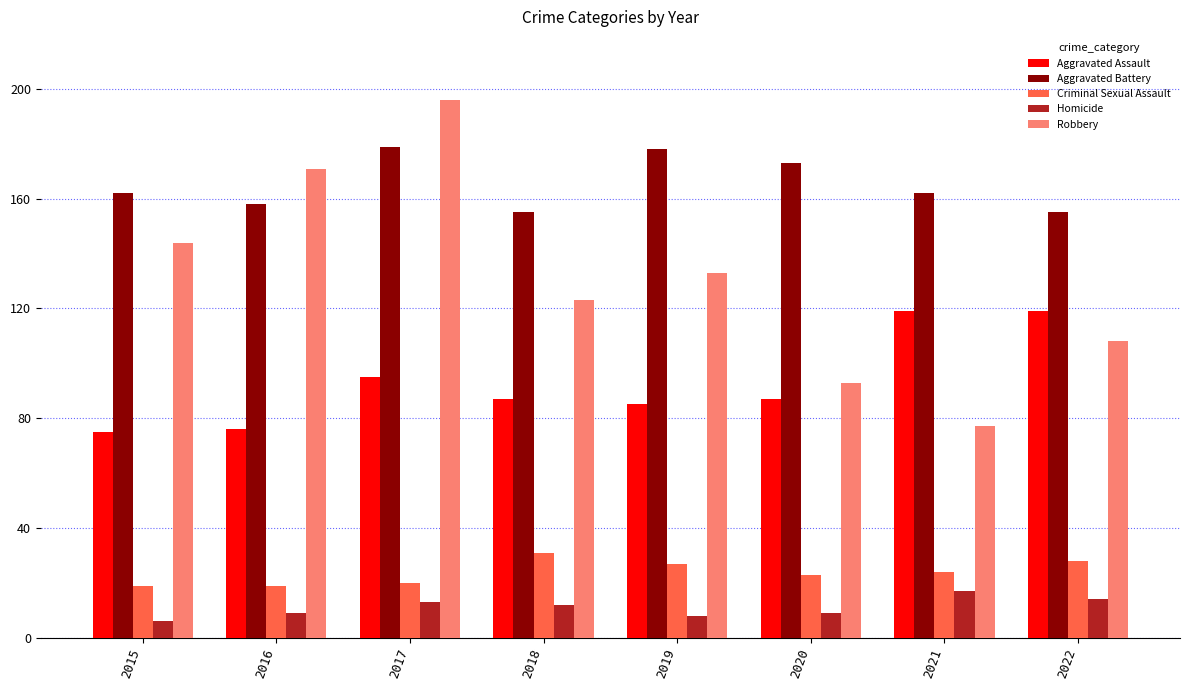

How many data points does each series have?

8